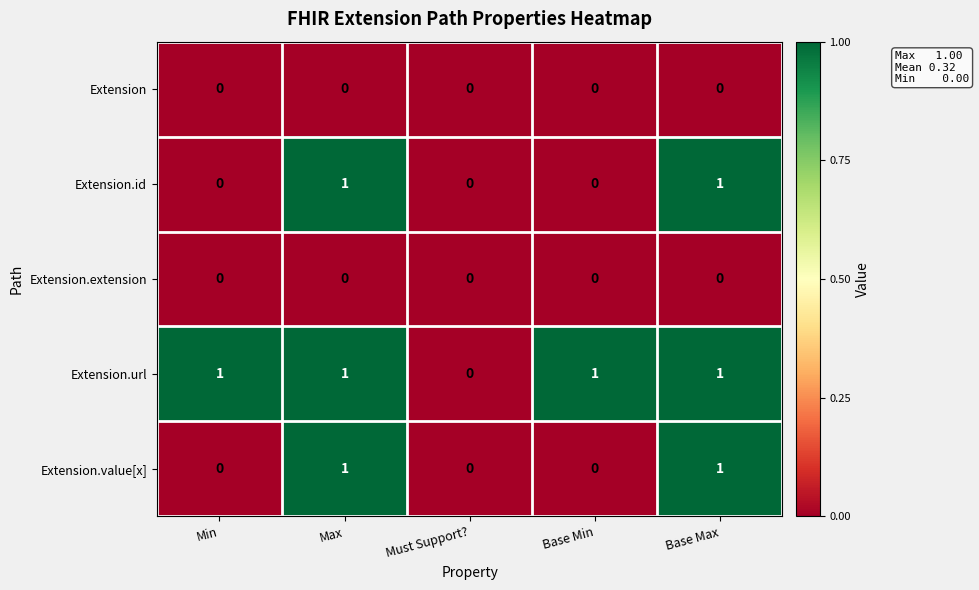

Reading left to right, transcribe all the data shown in this chart.

Extension: Min=0	Max=0	Must Support?=0	Base Min=0	Base Max=0
Extension.id: Min=0	Max=1	Must Support?=0	Base Min=0	Base Max=1
Extension.extension: Min=0	Max=0	Must Support?=0	Base Min=0	Base Max=0
Extension.url: Min=1	Max=1	Must Support?=0	Base Min=1	Base Max=1
Extension.value[x]: Min=0	Max=1	Must Support?=0	Base Min=0	Base Max=1